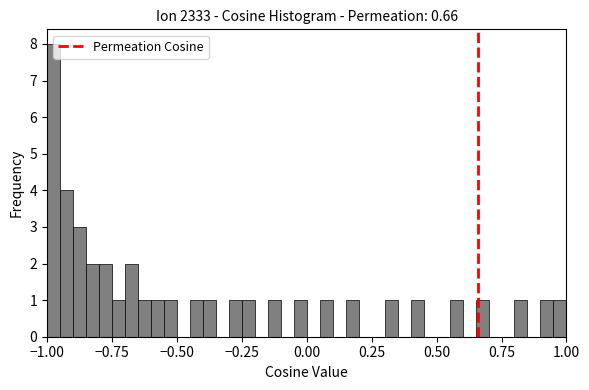

Around what value on the x-axis is the tallest bar? Give the approximate position of its centre, as read against the axis.

-0.95